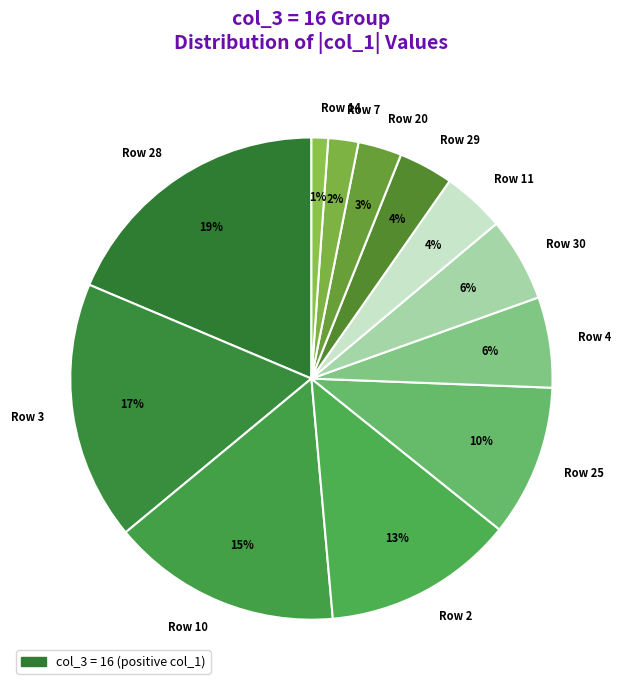

Between Row 25 and Row 10, which is larger?

Row 10